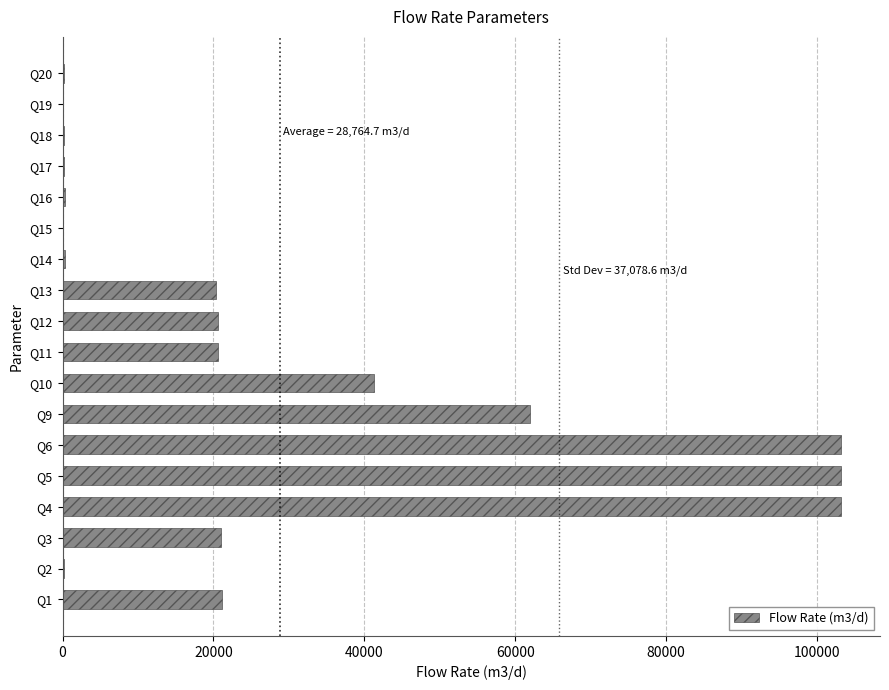

How many distinct data groups are displayed?

1